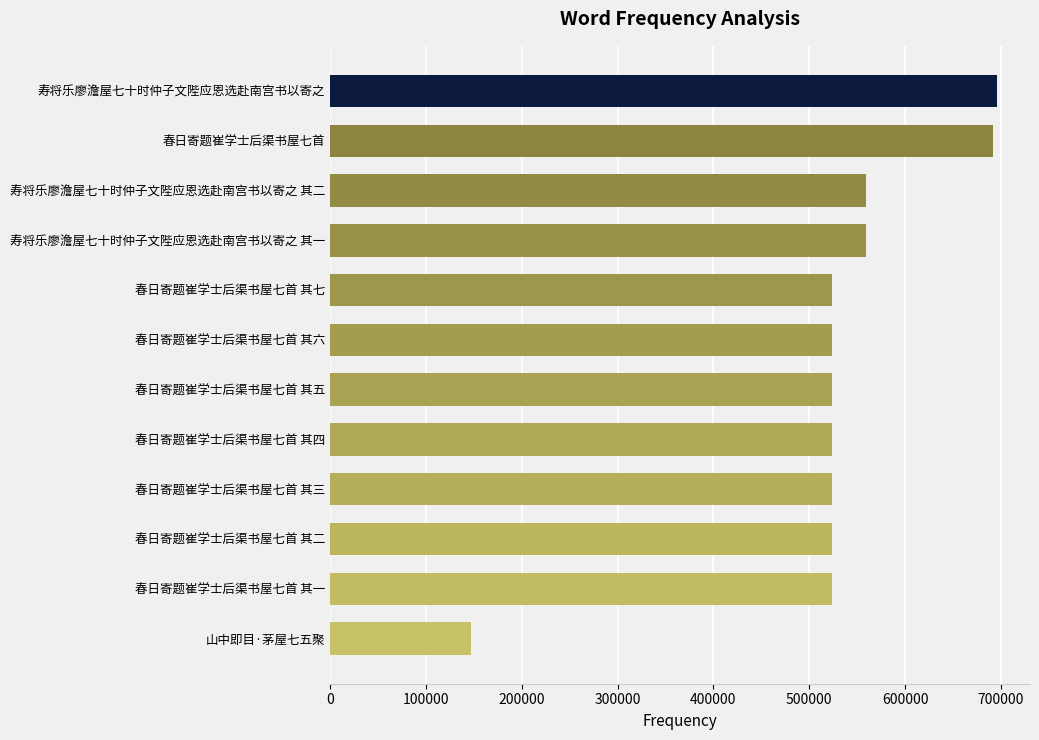

Approximately how many times larger is the value at 春日寄题崔学士后渠书屋七首 其七 compared to 春日寄题崔学士后渠书屋七首 其五?

1.0